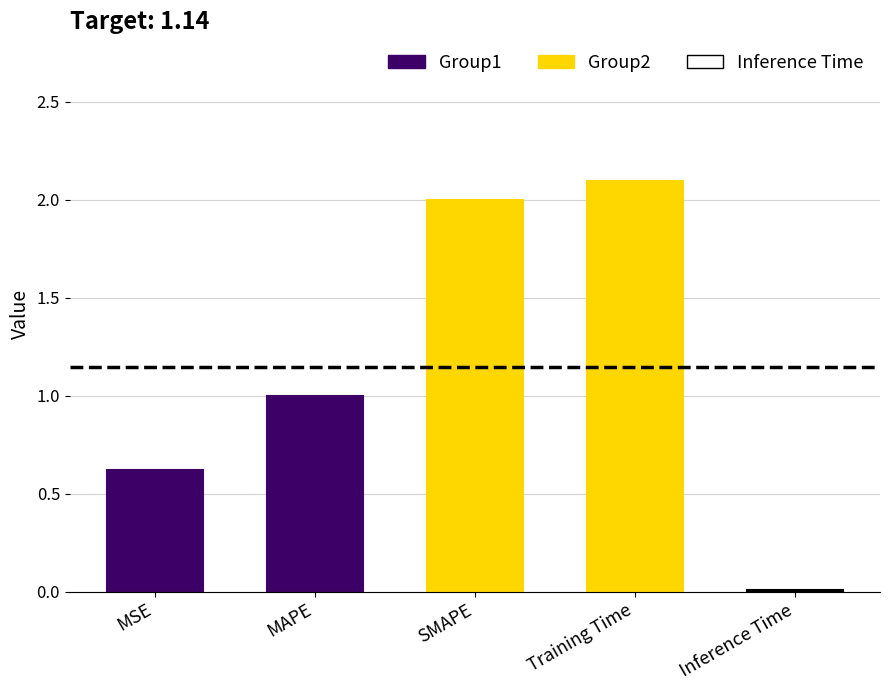

Rank the categories by value from lowest to highest.

Inference Time, MSE, MAPE, SMAPE, Training Time